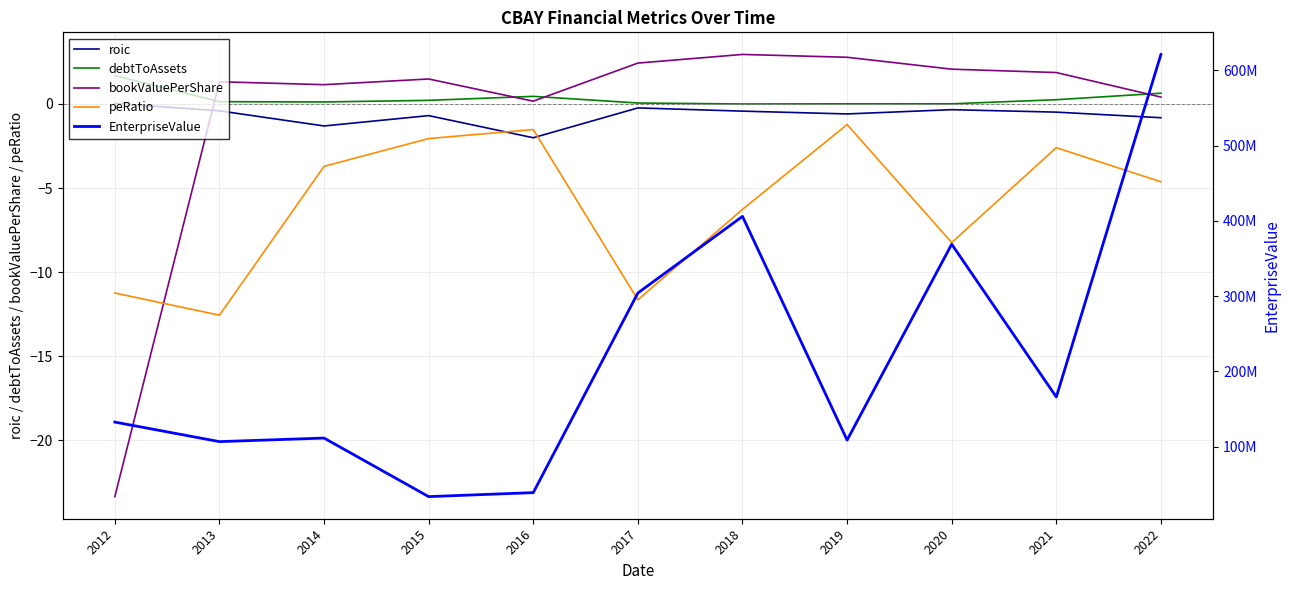

Where is EnterpriseValue nearest to the value 327352637?

2017